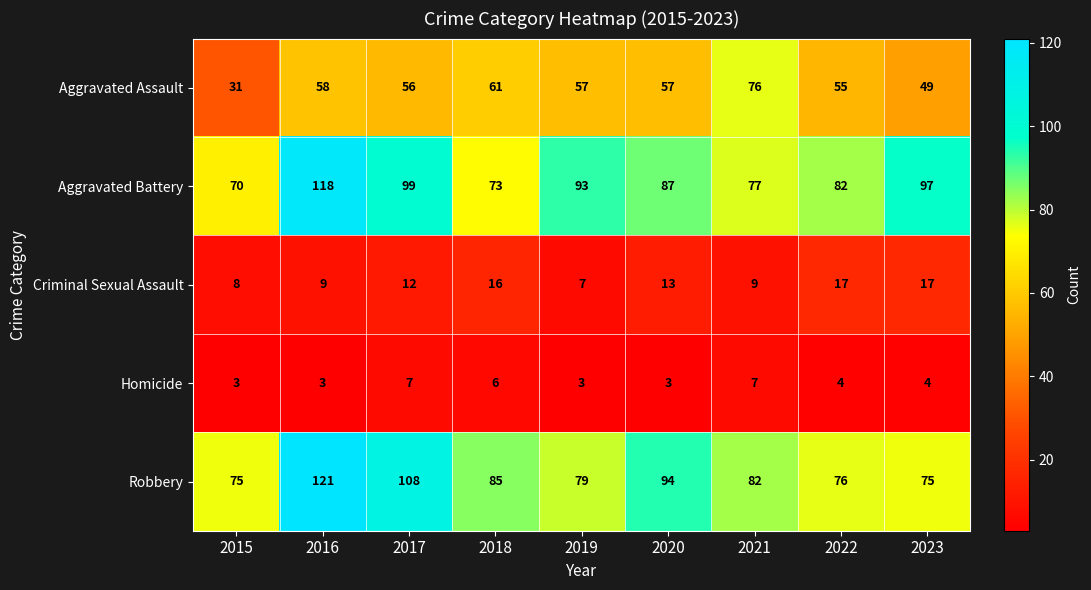

Which series has the widest spread of values?

Aggravated Battery